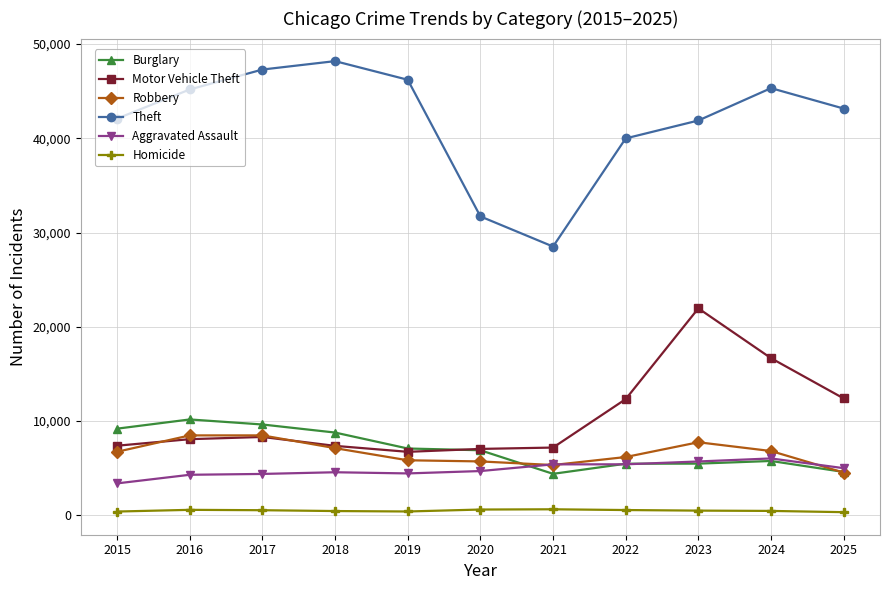

Which series has the largest total across all categories?

Theft